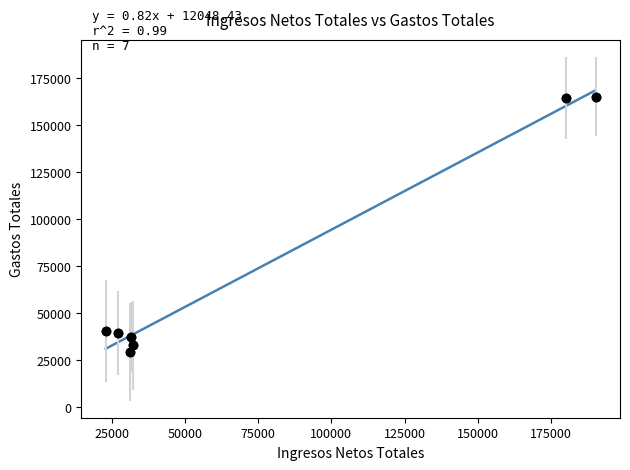

What is the range of X values (max minus min)?

167182.5